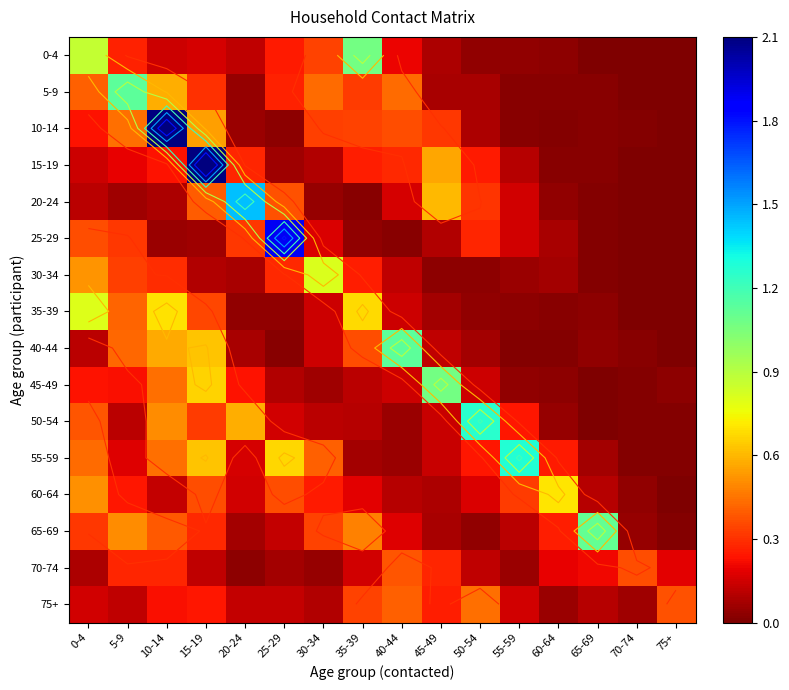

The 40-44 series shows 0.0 at 75+. True or false?

True